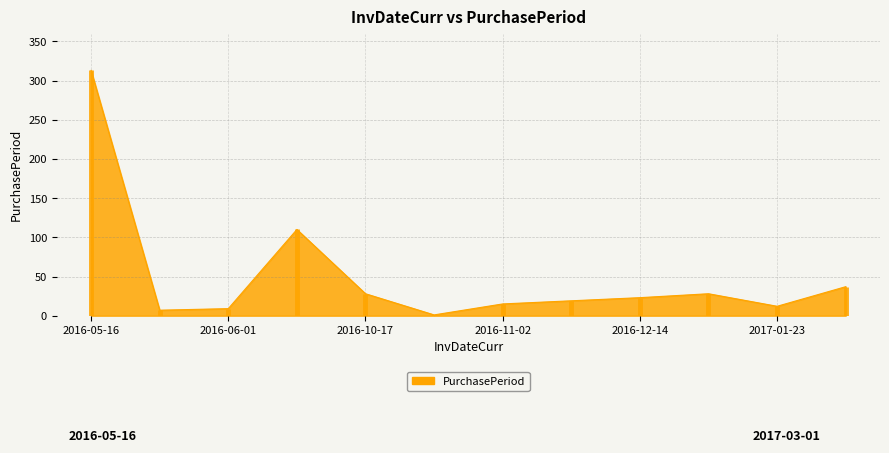

What is the average value?

50